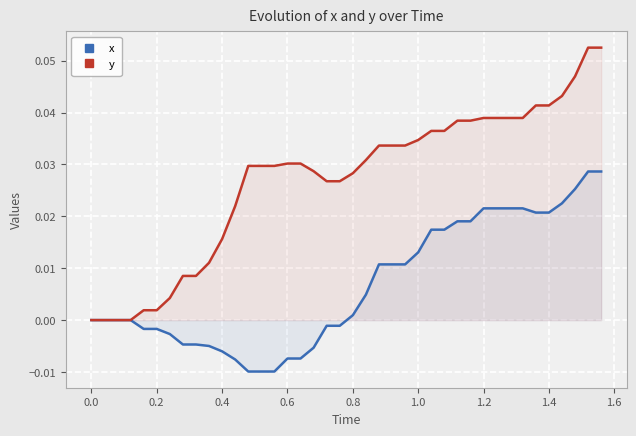

Which series has the largest range (max minus min)?

y